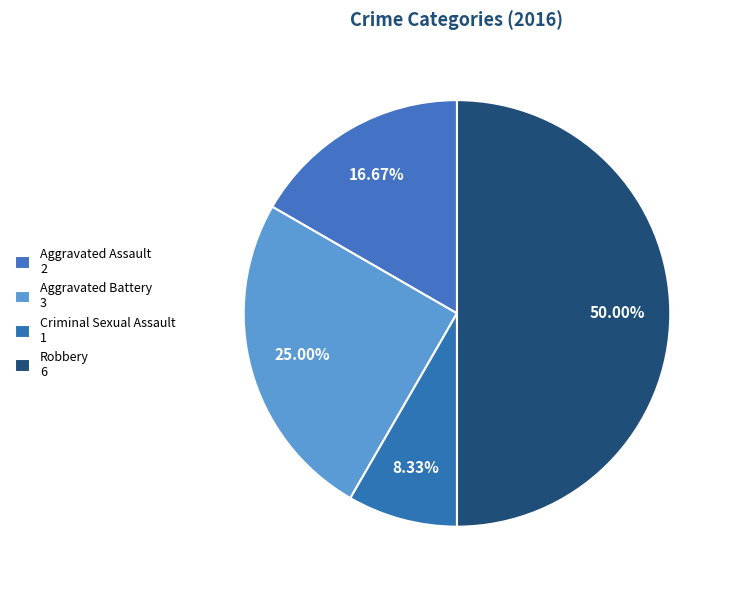

What percentage is the Criminal Sexual Assault slice, to the nearest percent?

8%